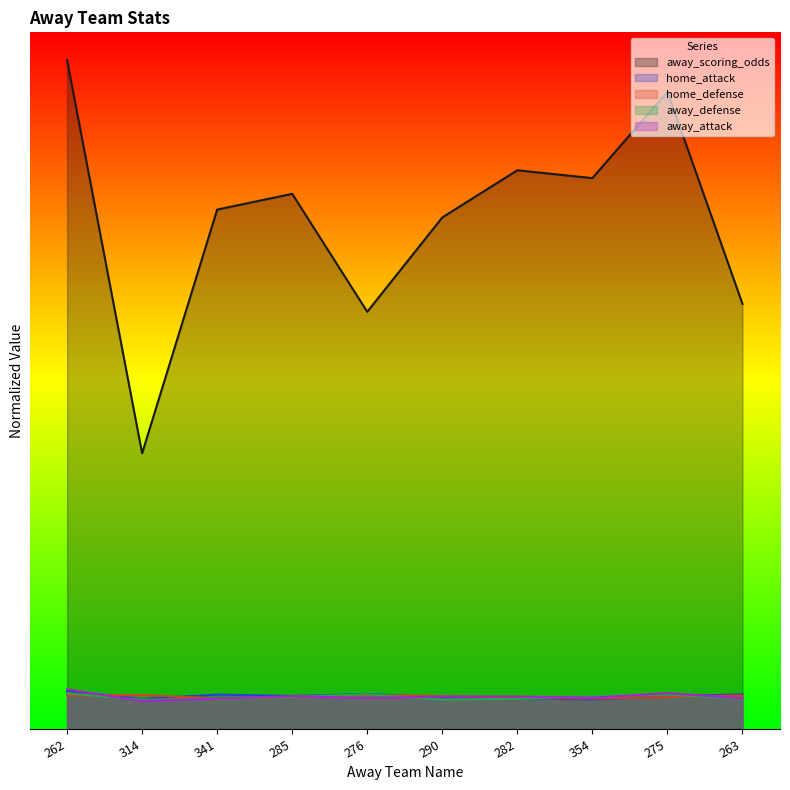

Which series changed the most between 285 and 354?

away_scoring_odds